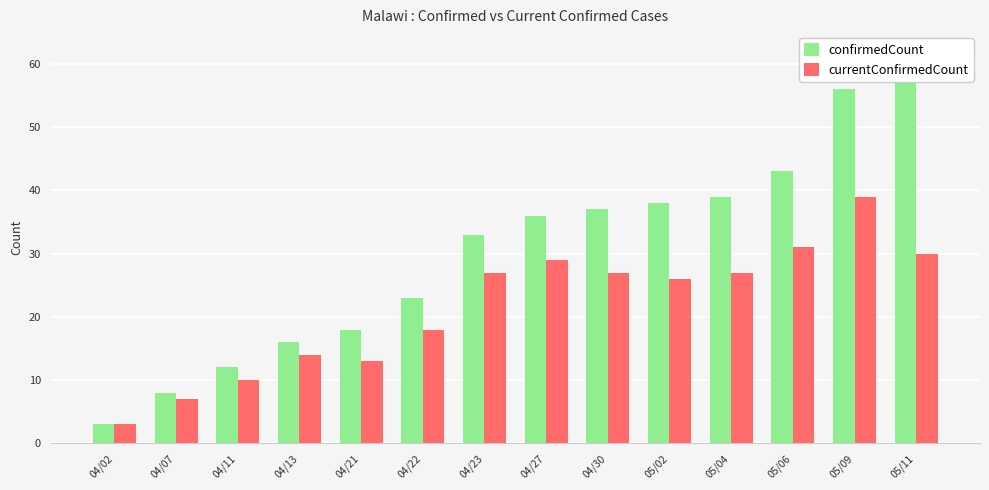

Reading left to right, transcribe all the data shown in this chart.

confirmedCount: 04/02=3	04/07=8	04/11=12	04/13=16	04/21=18	04/22=23	04/23=33	04/27=36	04/30=37	05/02=38	05/04=39	05/06=43	05/09=56	05/11=57
currentConfirmedCount: 04/02=3	04/07=7	04/11=10	04/13=14	04/21=13	04/22=18	04/23=27	04/27=29	04/30=27	05/02=26	05/04=27	05/06=31	05/09=39	05/11=30